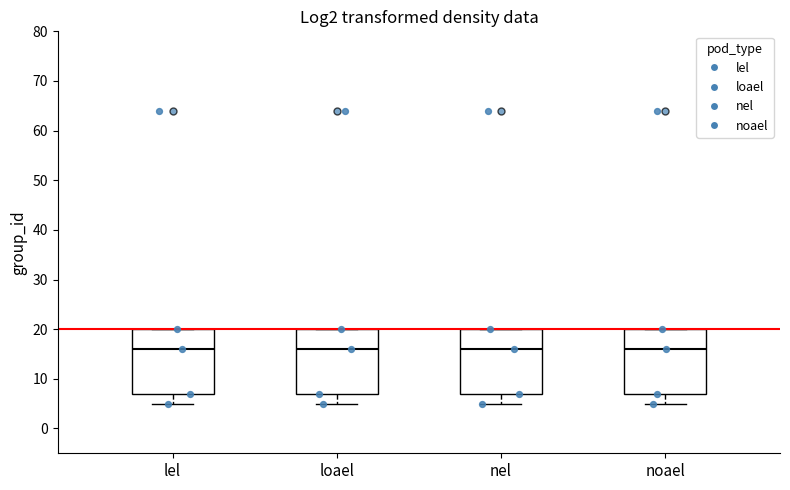

Reading left to right, transcribe this box plot: for each box, give where its median line is, the range the box spans, and where its two whiskers end, as read against the y-axis. The values are not printed on the chart, so give them approximately, as read against the axis.

lel: median 16, box 7 to 20, whiskers 5 to 20
loael: median 16, box 7 to 20, whiskers 5 to 20
nel: median 16, box 7 to 20, whiskers 5 to 20
noael: median 16, box 7 to 20, whiskers 5 to 20